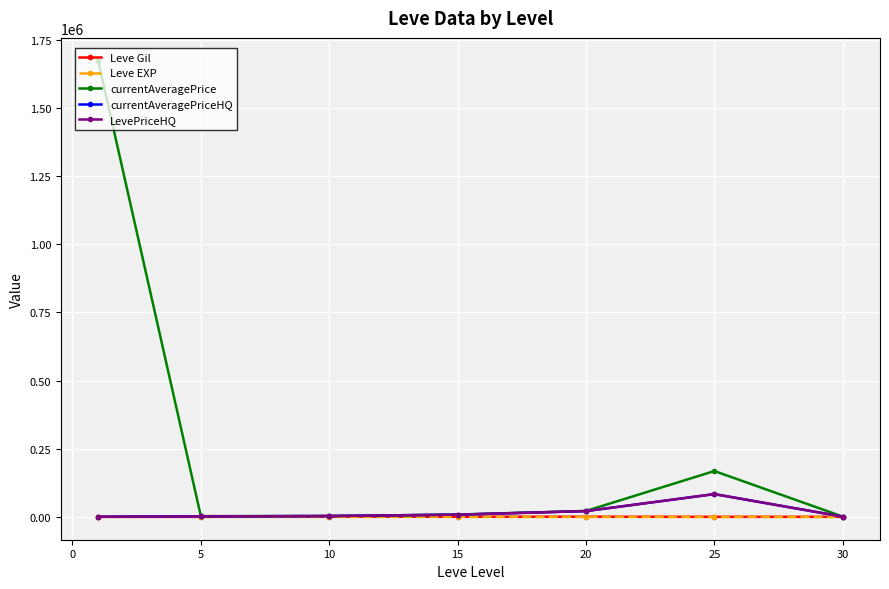

How many interior local peaks does the currentAveragePriceHQ series have?

1